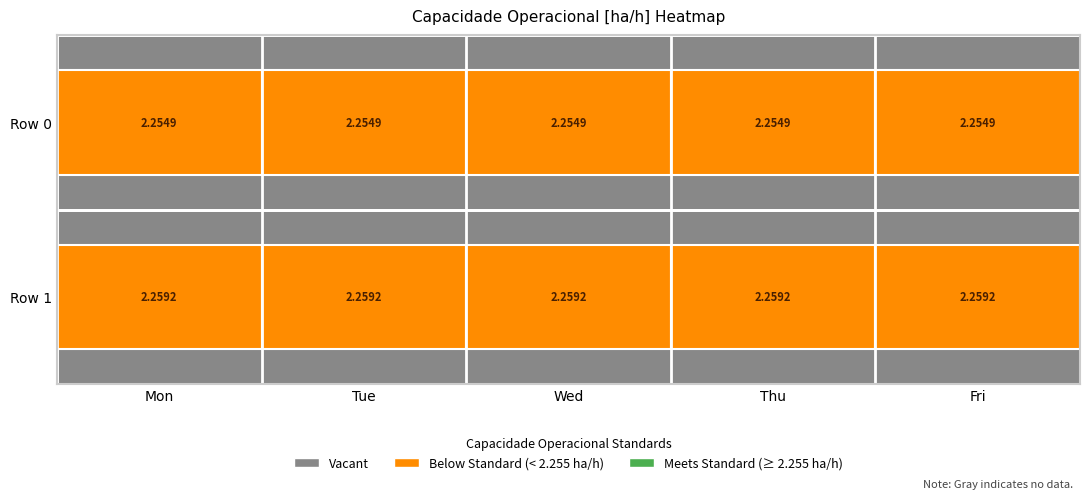

Rank the series at 1 from lowest to highest value.

Row 0, Row 1